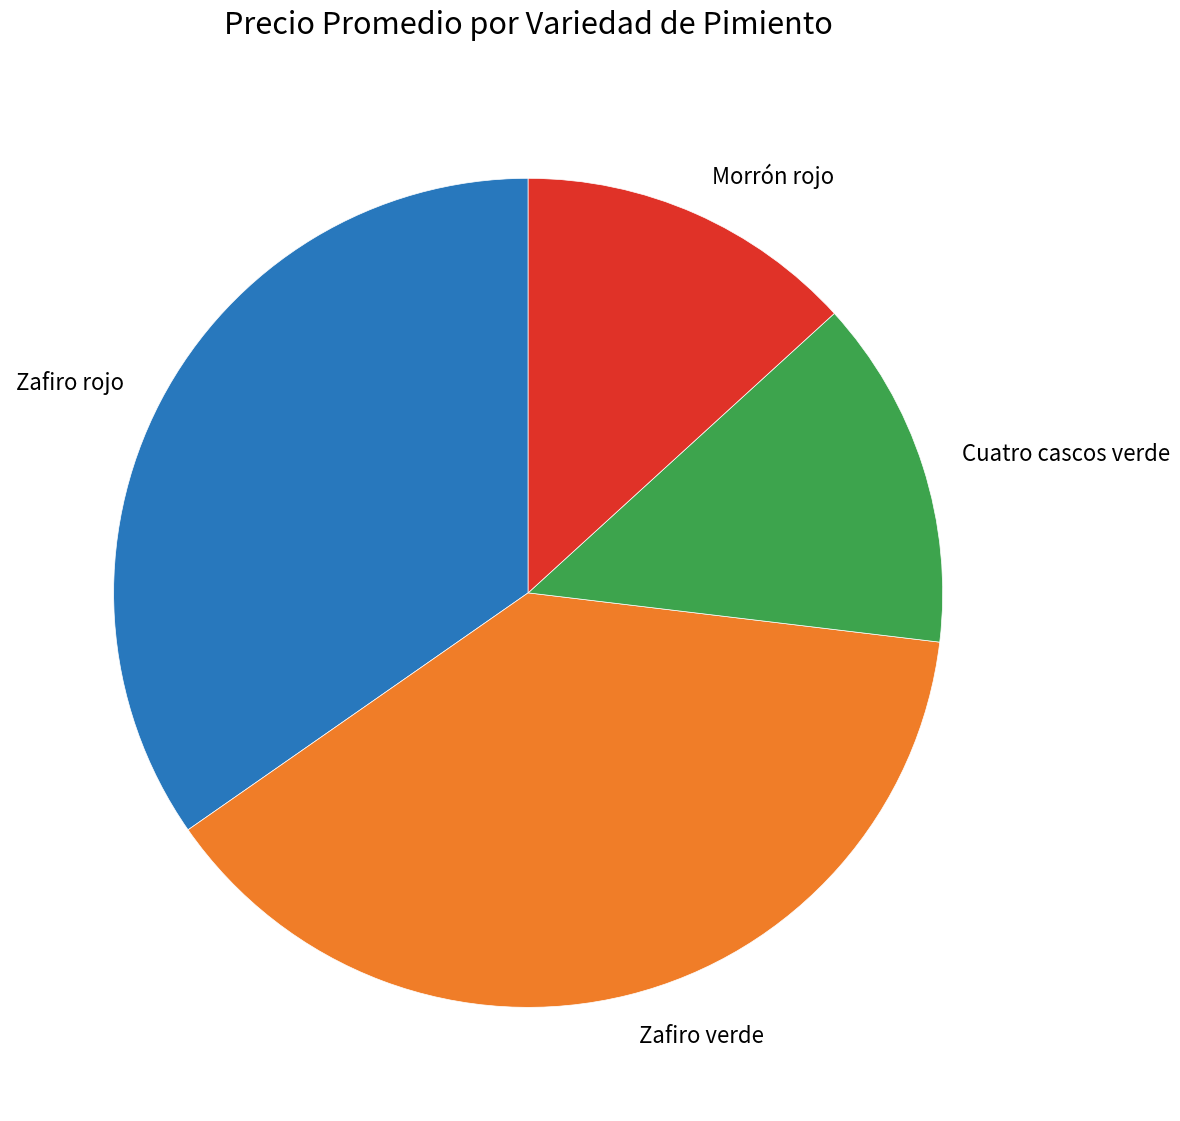

Is there a majority slice in this chart?

No